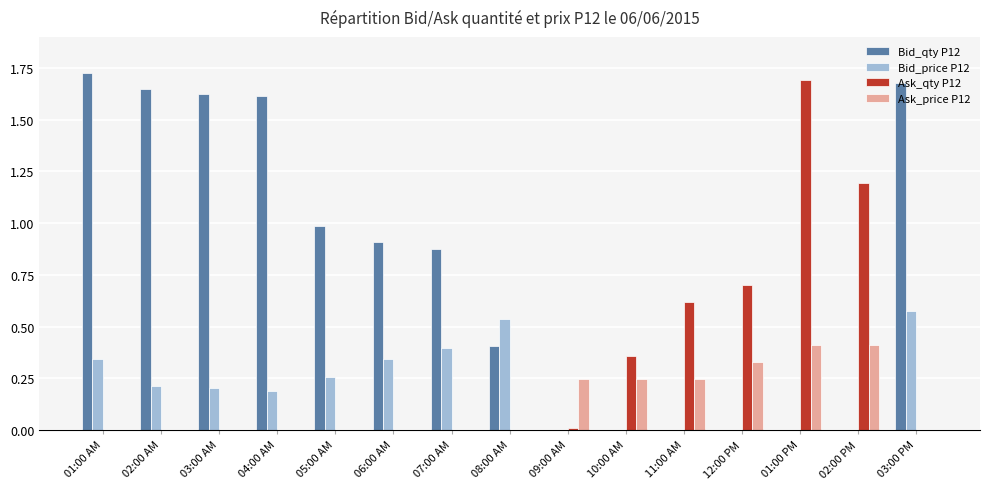

The value of Bid_qty P12 at 03:00 PM is 1.7. True or false?

True